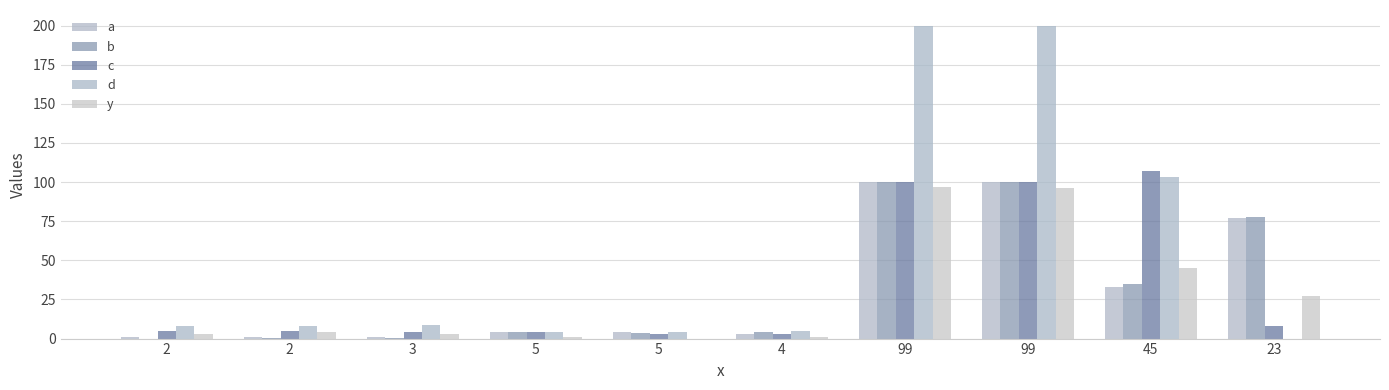

What is the label of the 7th bar from the left?

99